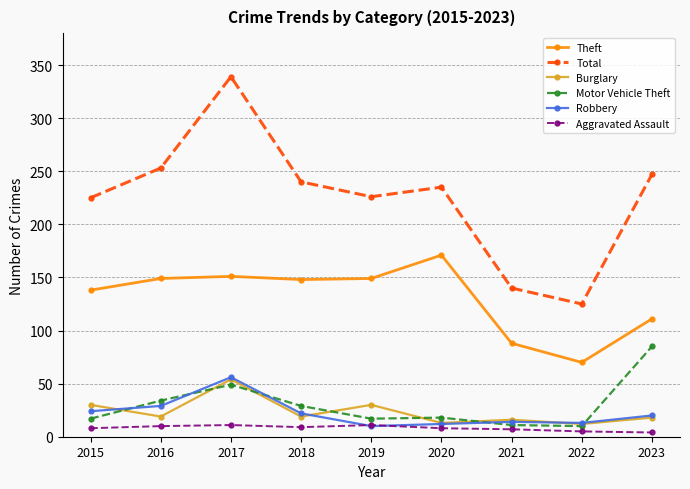

What is the difference between the Total values at 2020 and 2022?

110